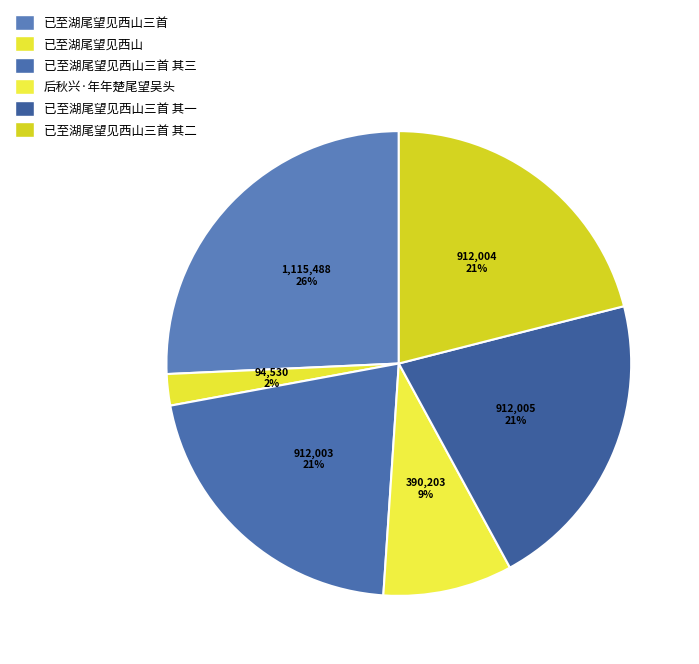

Approximately how many times larger is the value at 已至湖尾望见西山三首 其二 compared to 后秋兴·年年楚尾望吴头?

2.3